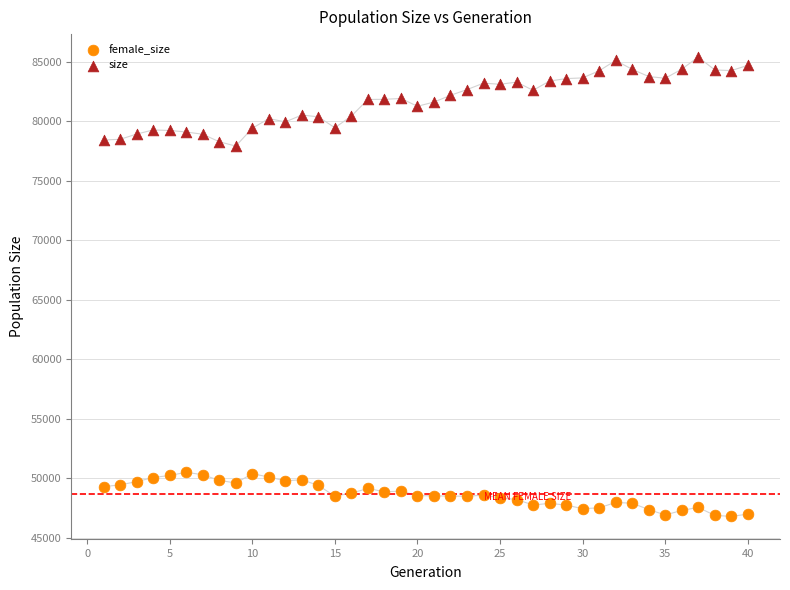

Across all data points, what is the range of Y values (max minus min)?

38627